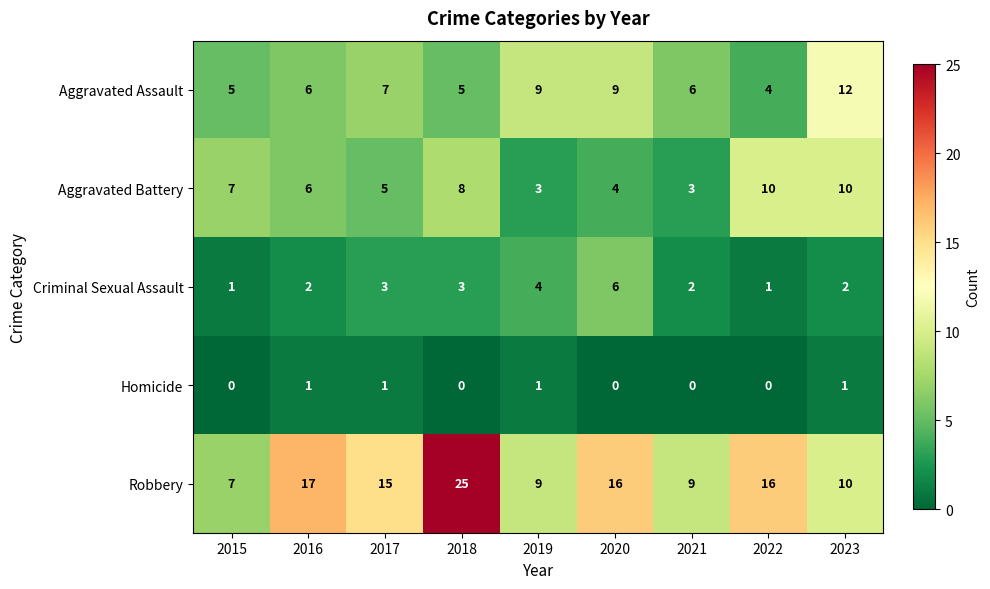

Rank the series at 2018 from highest to lowest value.

Robbery, Aggravated Battery, Aggravated Assault, Criminal Sexual Assault, Homicide